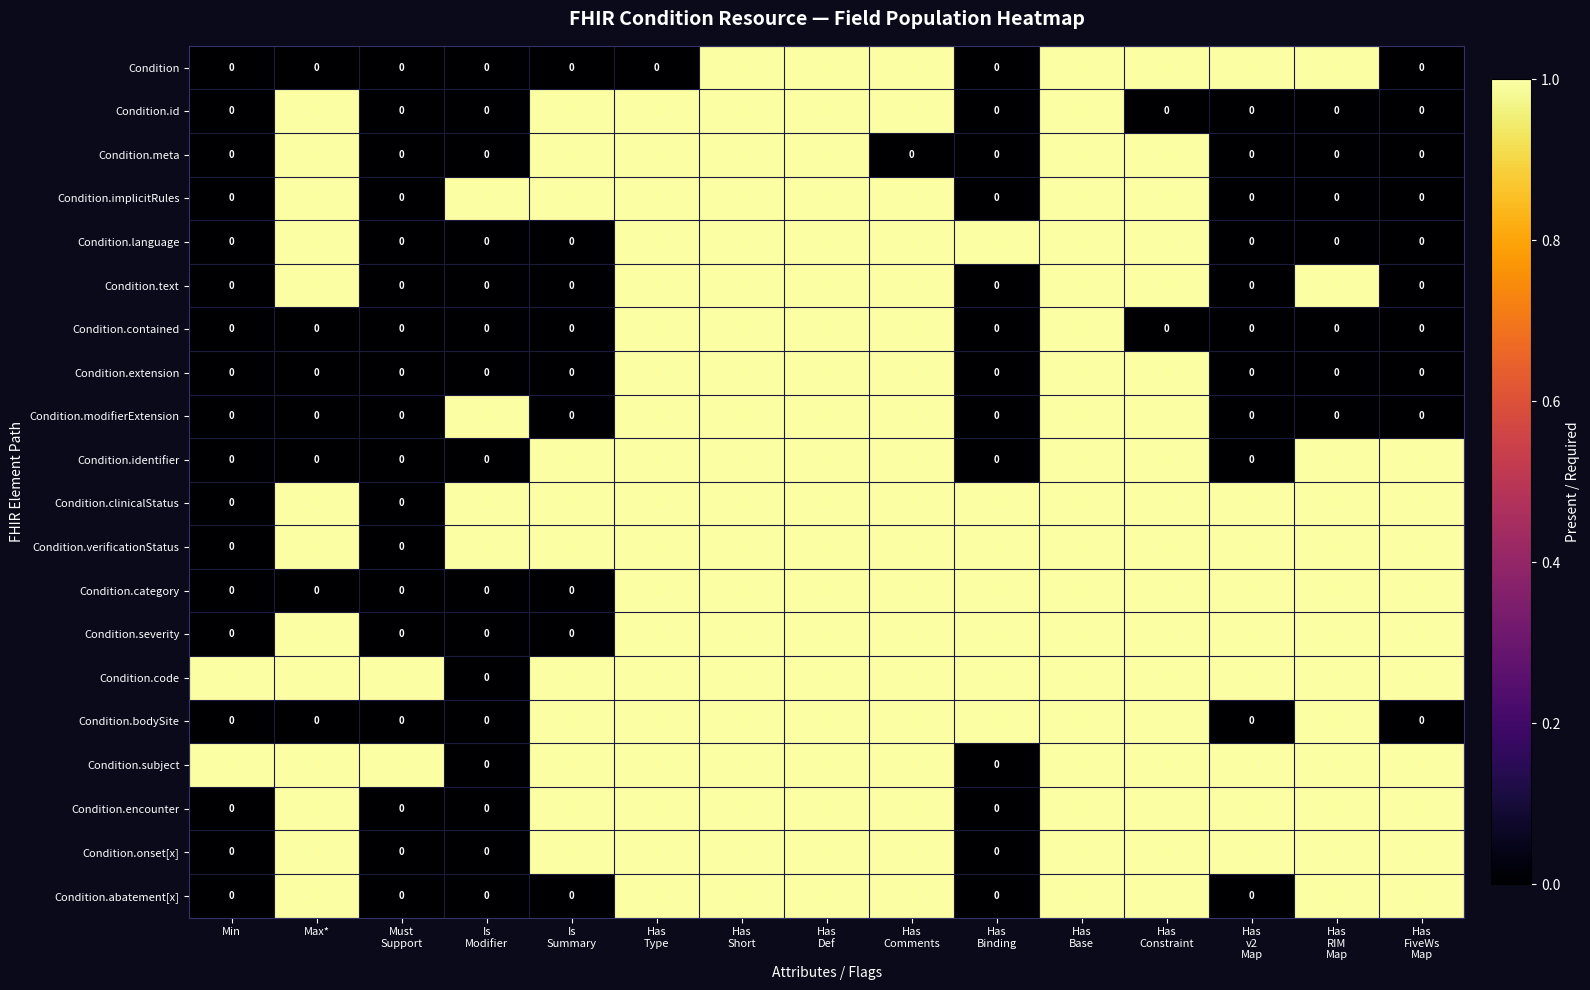

What is the sum of all Condition.encounter values?

11